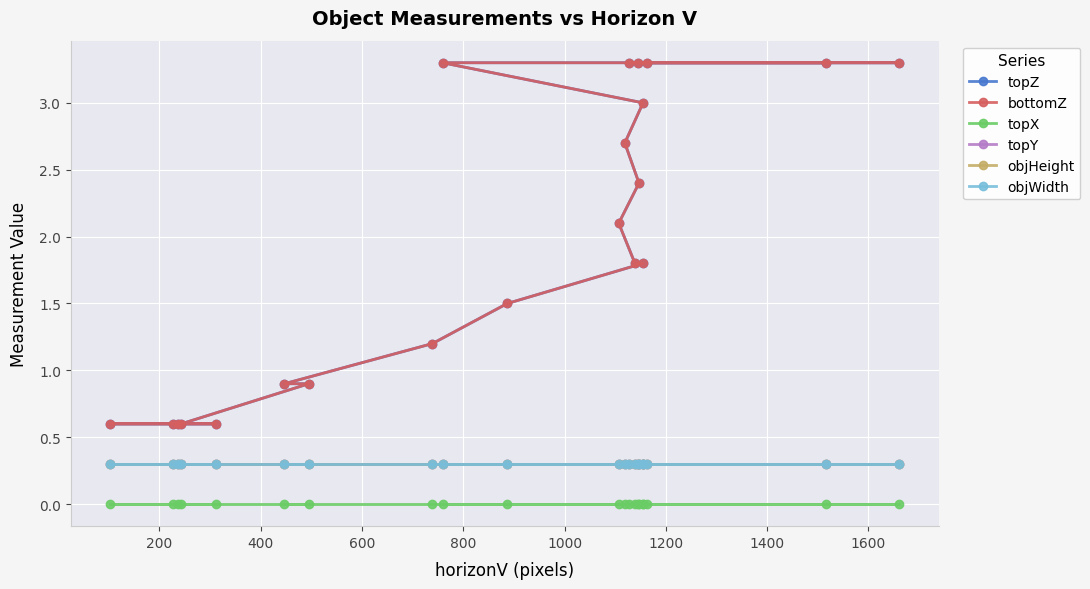

At how many categories does at least one series exceed 1?

14